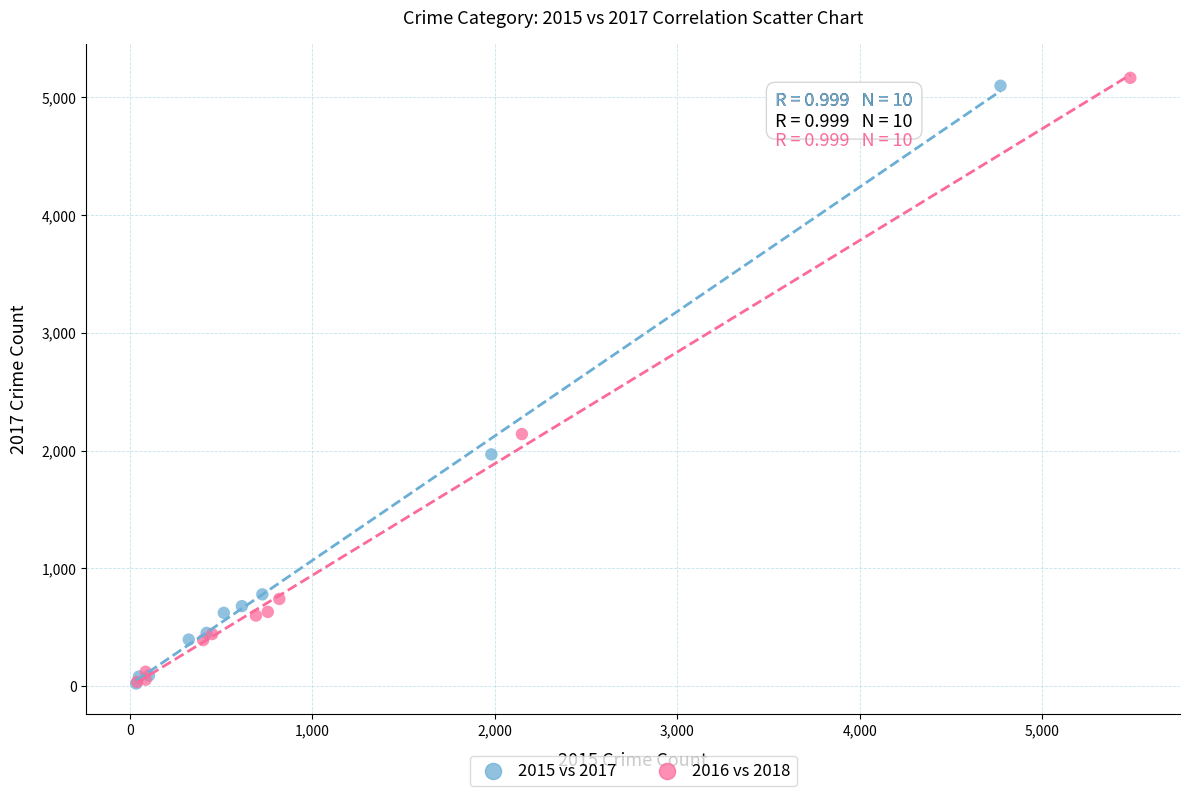

What are all the series names shown in the legend?

2015 vs 2017, 2016 vs 2018